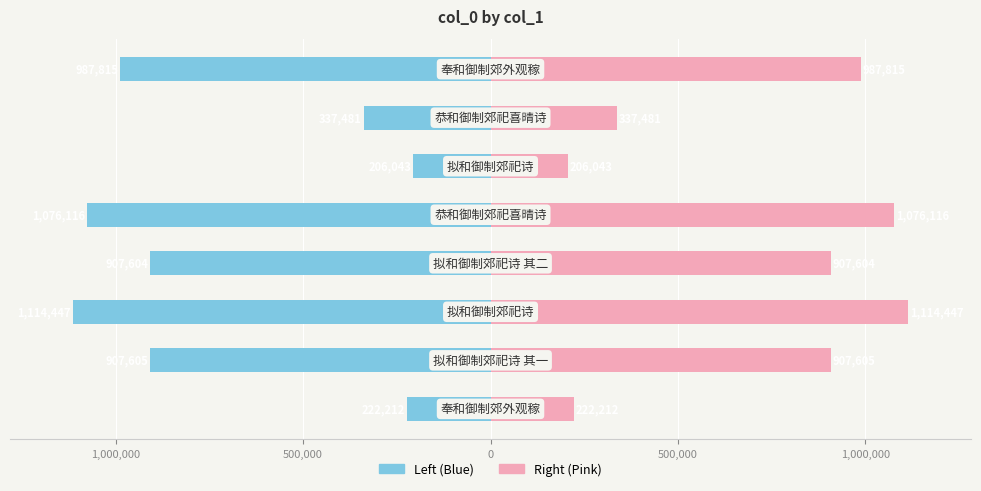

Rank the series by their average value, from lowest to highest.

col_0 (left), col_0 (right)